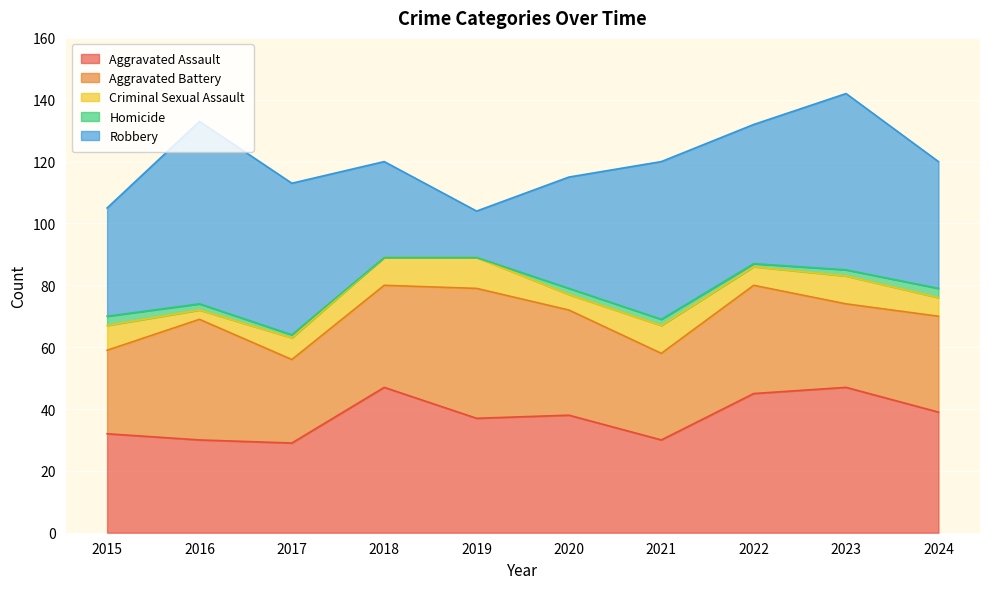

Reading left to right, extract all data points from this chart.

Aggravated Assault: 2015=32	2016=30	2017=29	2018=47	2019=37	2020=38	2021=30	2022=45	2023=47	2024=39
Aggravated Battery: 2015=27	2016=39	2017=27	2018=33	2019=42	2020=34	2021=28	2022=35	2023=27	2024=31
Criminal Sexual Assault: 2015=8	2016=3	2017=7	2018=9	2019=10	2020=5	2021=9	2022=6	2023=9	2024=6
Homicide: 2015=3	2016=2	2017=1	2018=0	2019=0	2020=2	2021=2	2022=1	2023=2	2024=3
Robbery: 2015=35	2016=59	2017=49	2018=31	2019=15	2020=36	2021=51	2022=45	2023=57	2024=41